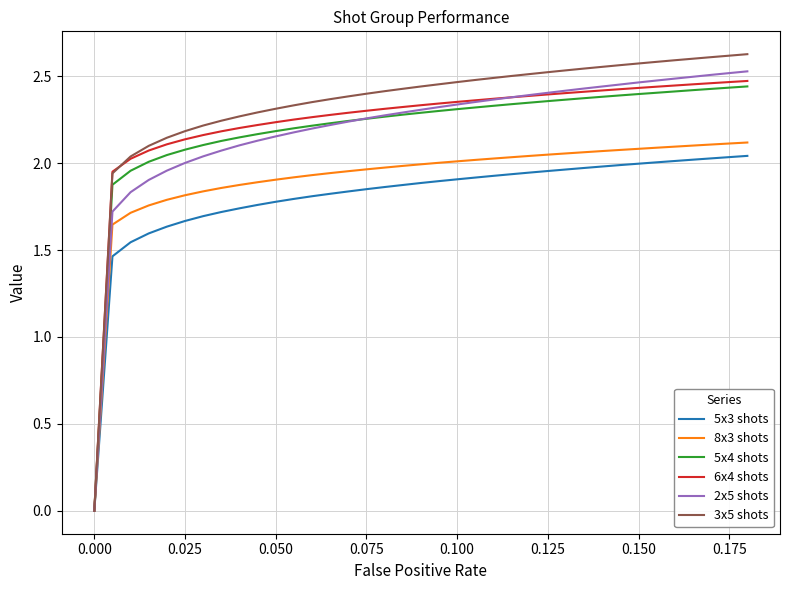

How many lines are shown in the chart?

6